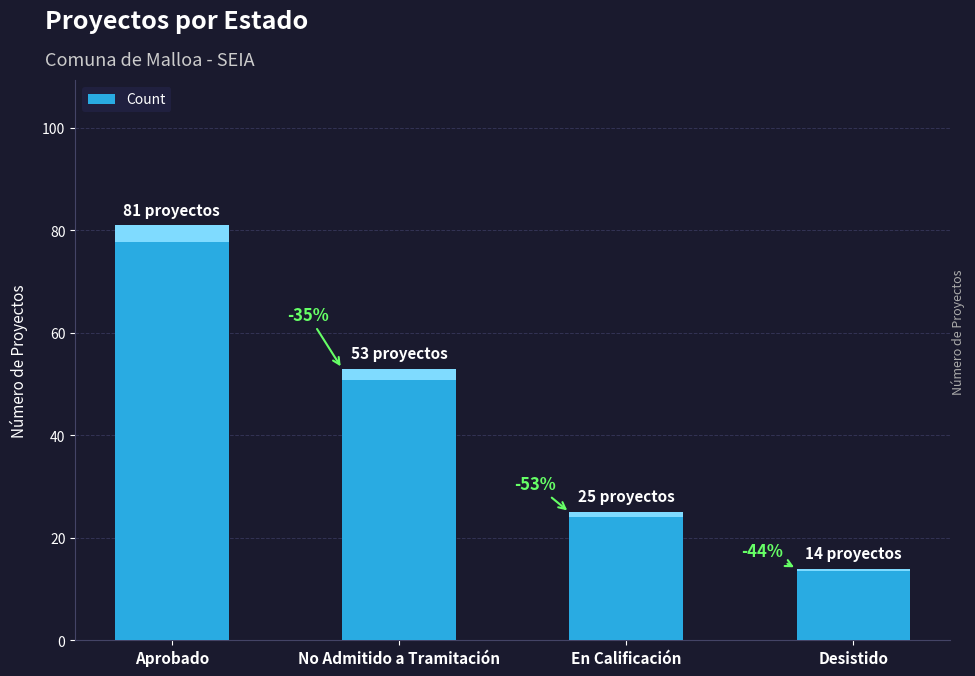

Where is the data nearest to the value 47?

No Admitido a Tramitación